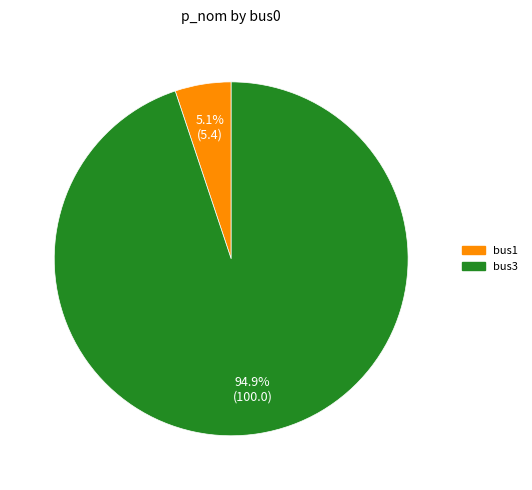

To the nearest percent, what percentage of the pie is bus1?

5%